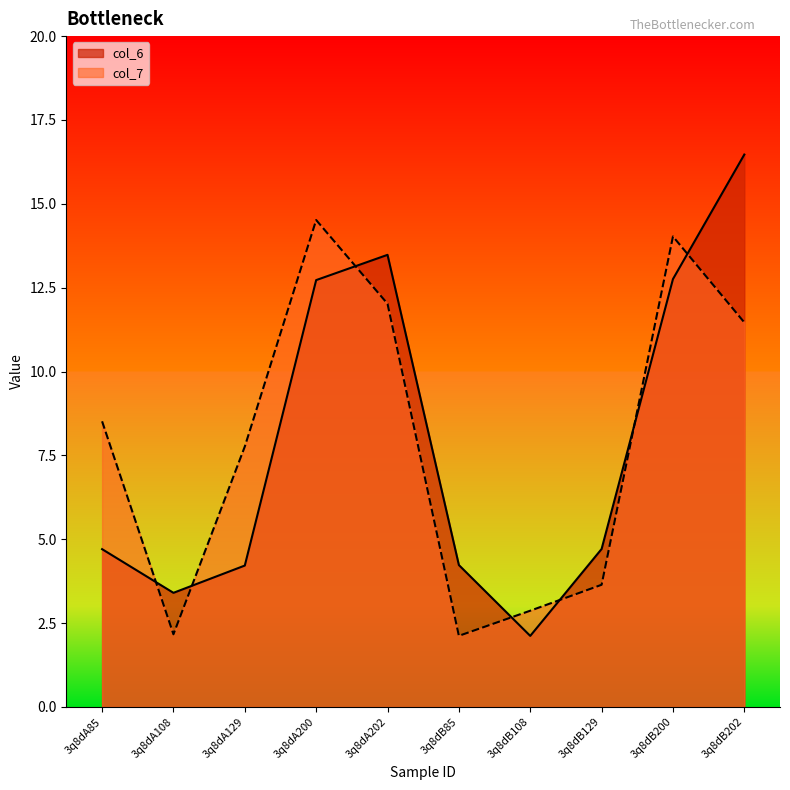

How many categories are shown in the chart?

10